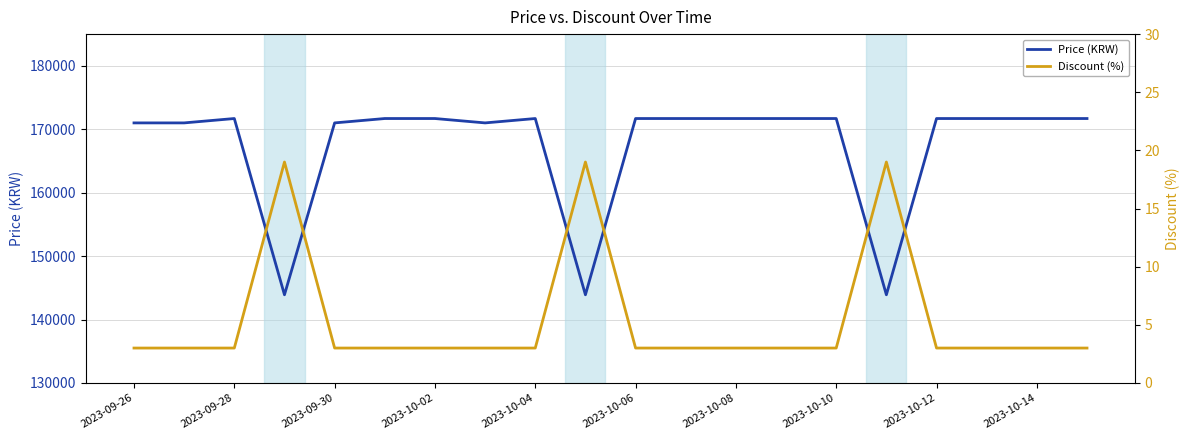

What is the minimum value for Price (KRW)?

143900